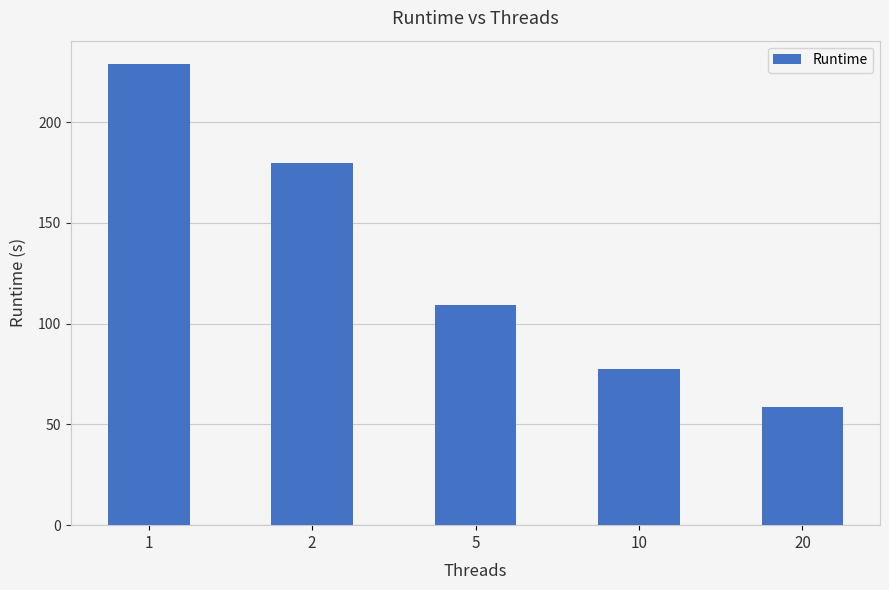

Reading right to left, what are all the values shown in this chart?

20=58.5	10=77.6	5=109.2	2=179.7	1=229.0